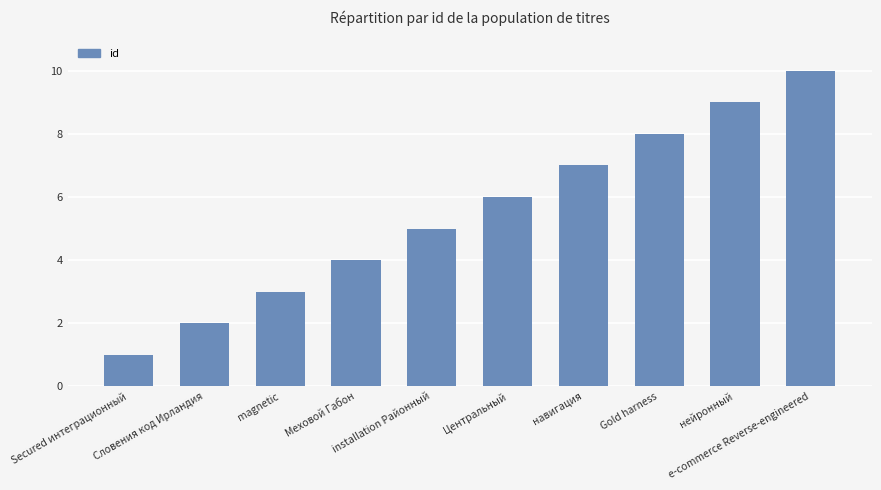

Which category has the highest value across all series?

e-commerce Reverse-engineered